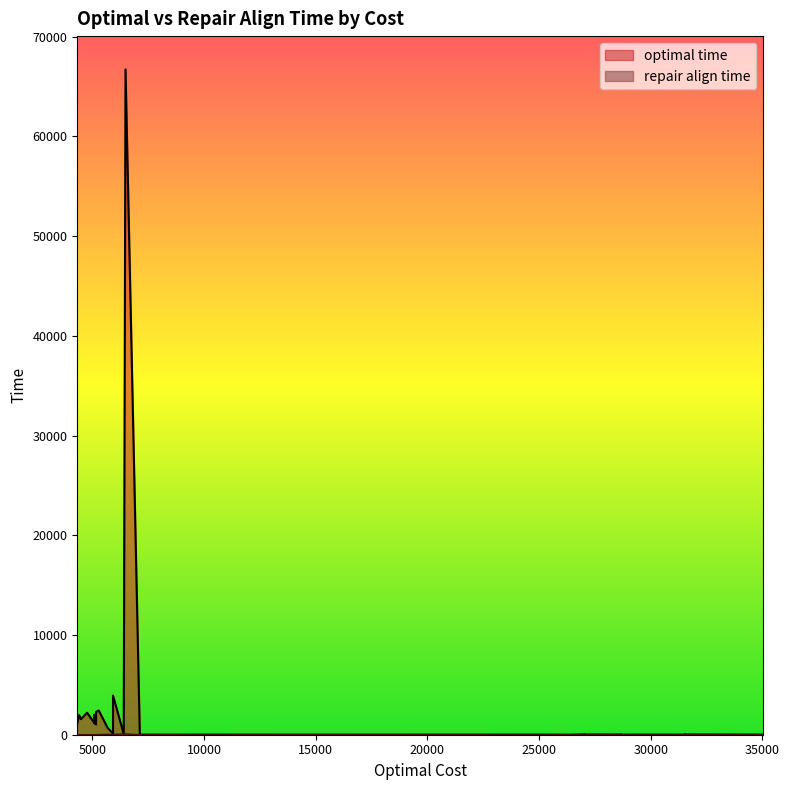

What is the label of the 15th point from the right?

13760